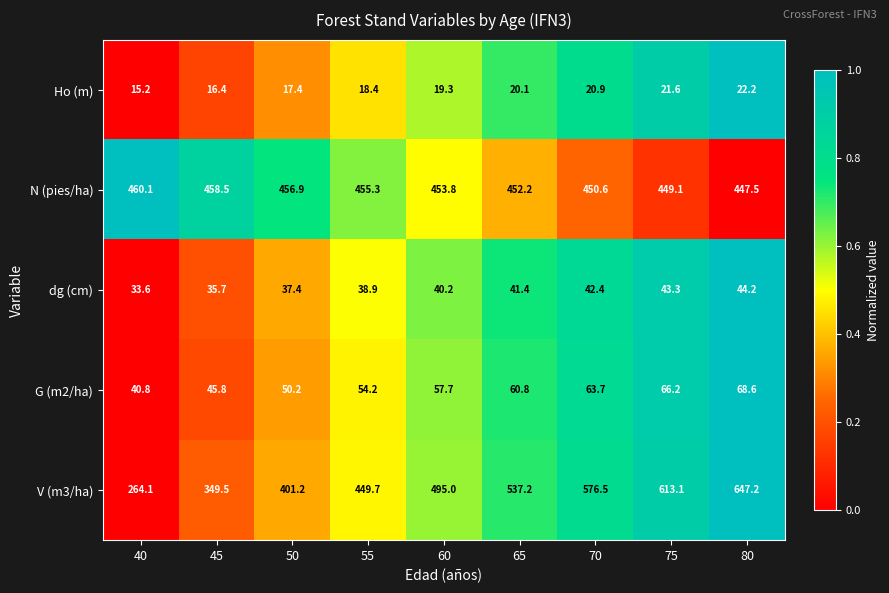

True or false: G (m2/ha) has a value of 72.0 at 50.

False